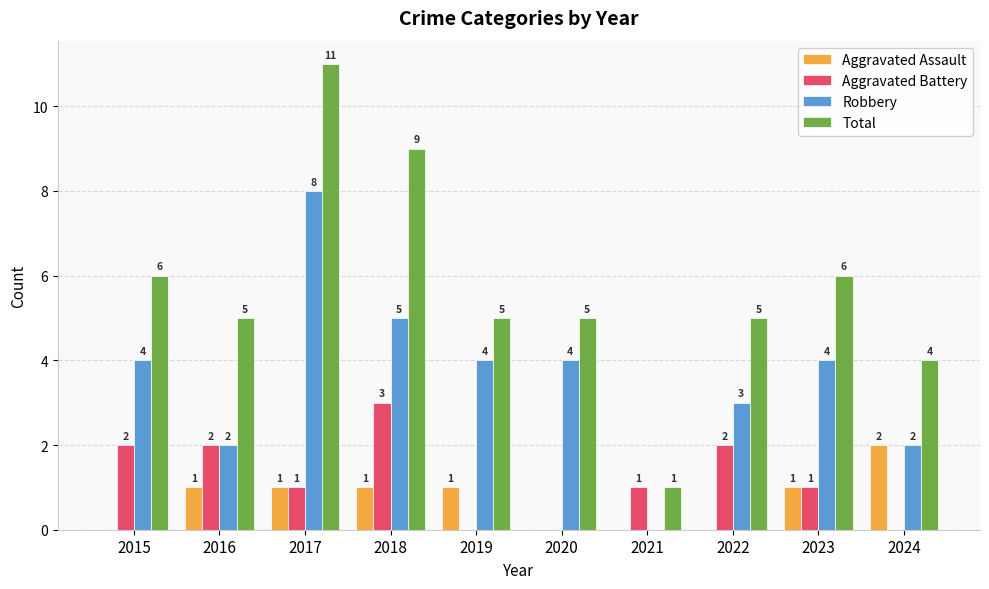

What is the total value across all series at 2019?

10